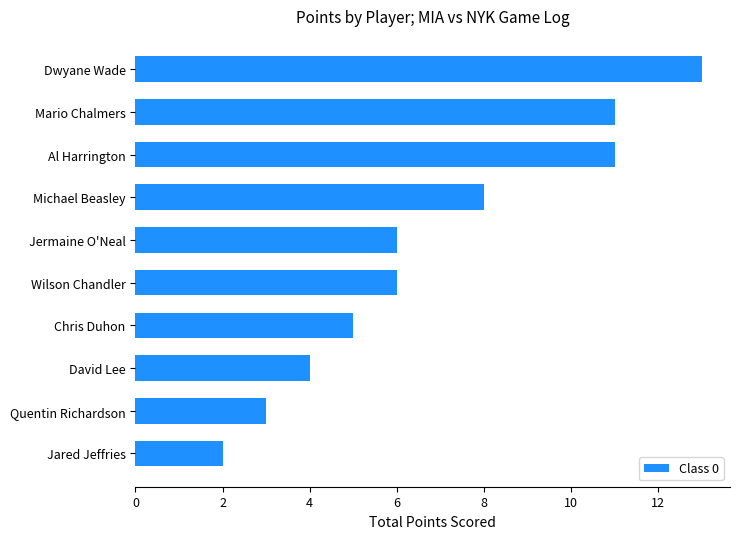

Reading bottom to top, list all the values displayed in this chart.

2	3	4	5	6	6	8	11	11	13